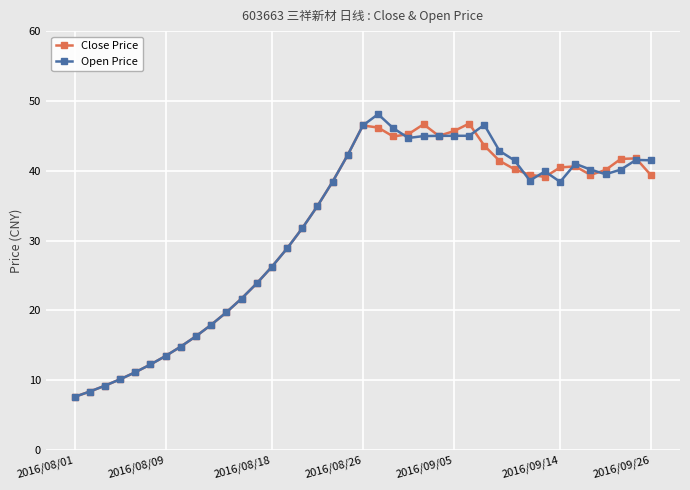

What are all the series names shown in the legend?

Close Price, Open Price